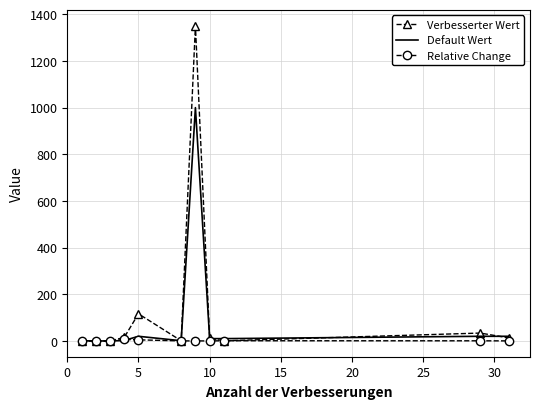

What is the maximum value shown in the chart?

1351.2